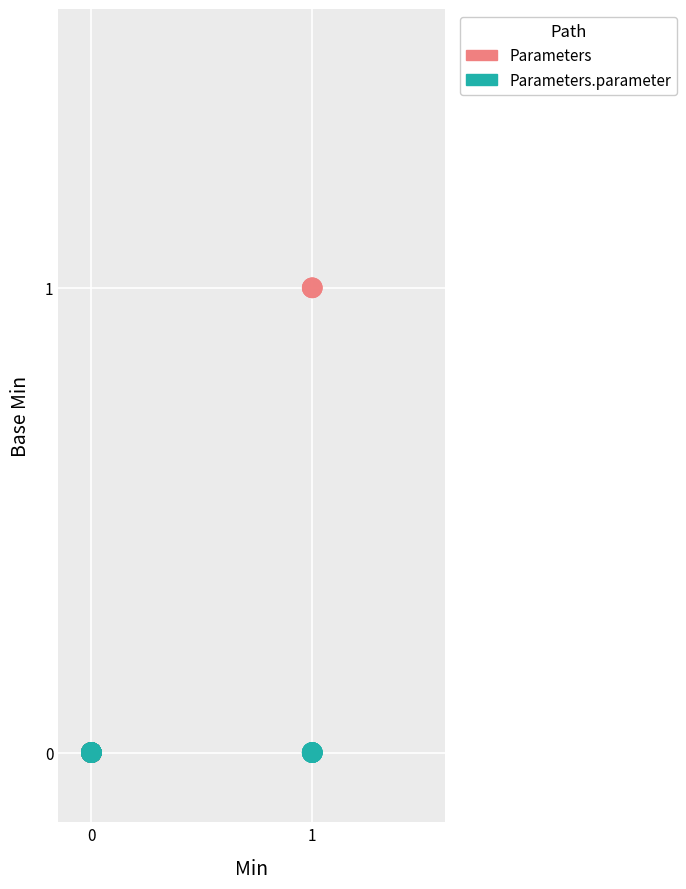

Which series contains the highest Y value?

Parameters